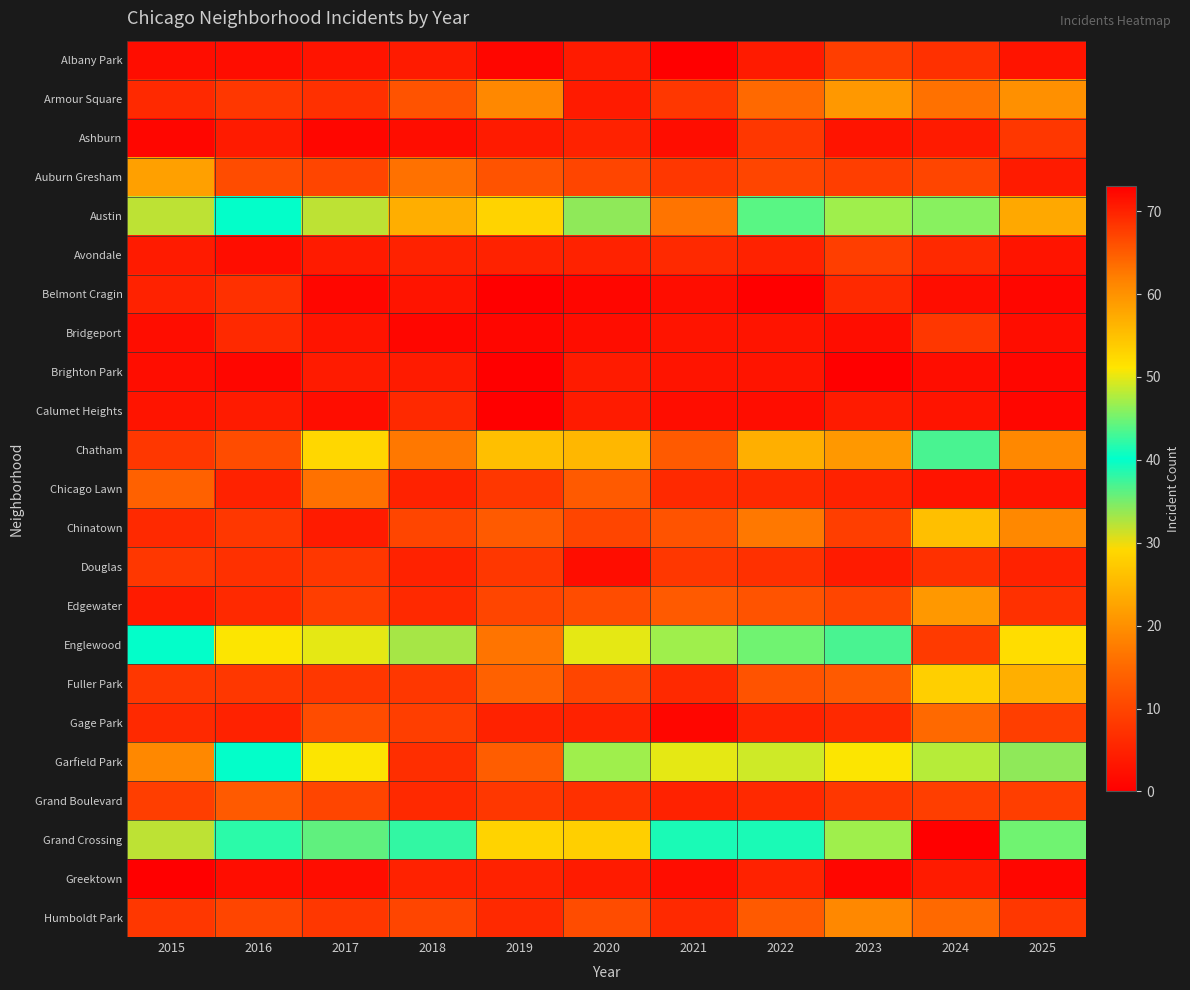

At 2017, list the series in order from smallest to largest.

Ashburn, Belmont Cragin, Calumet Heights, Greektown, Albany Park, Bridgeport, Avondale, Brighton Park, Chinatown, Armour Square, Douglas, Fuller Park, Humboldt Park, Edgewater, Auburn Gresham, Grand Boulevard, Gage Park, Chicago Lawn, Chatham, Austin, Grand Crossing, Englewood, Garfield Park